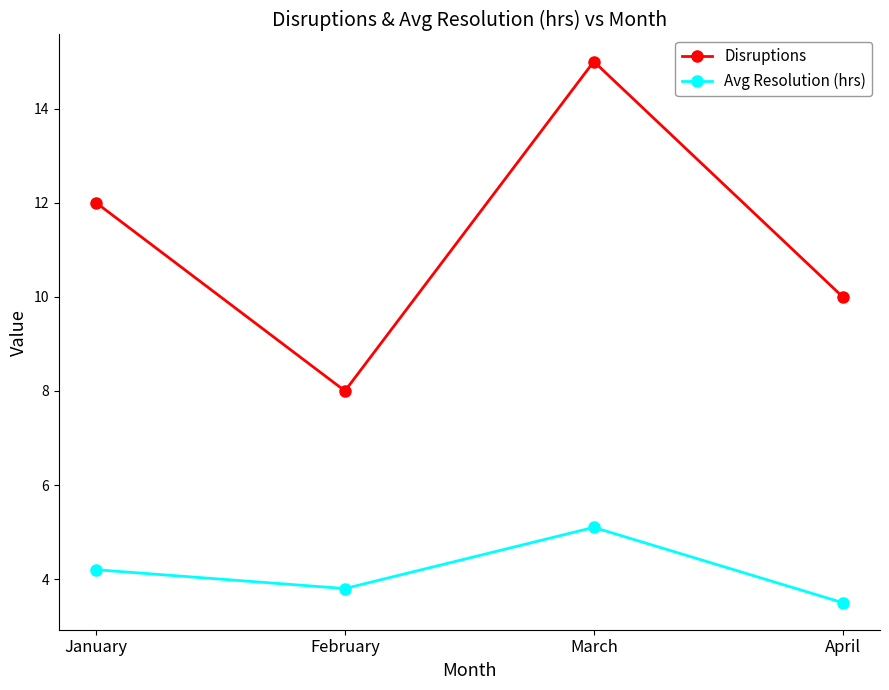

What are all the series names shown in the legend?

Disruptions, Avg Resolution (hrs)